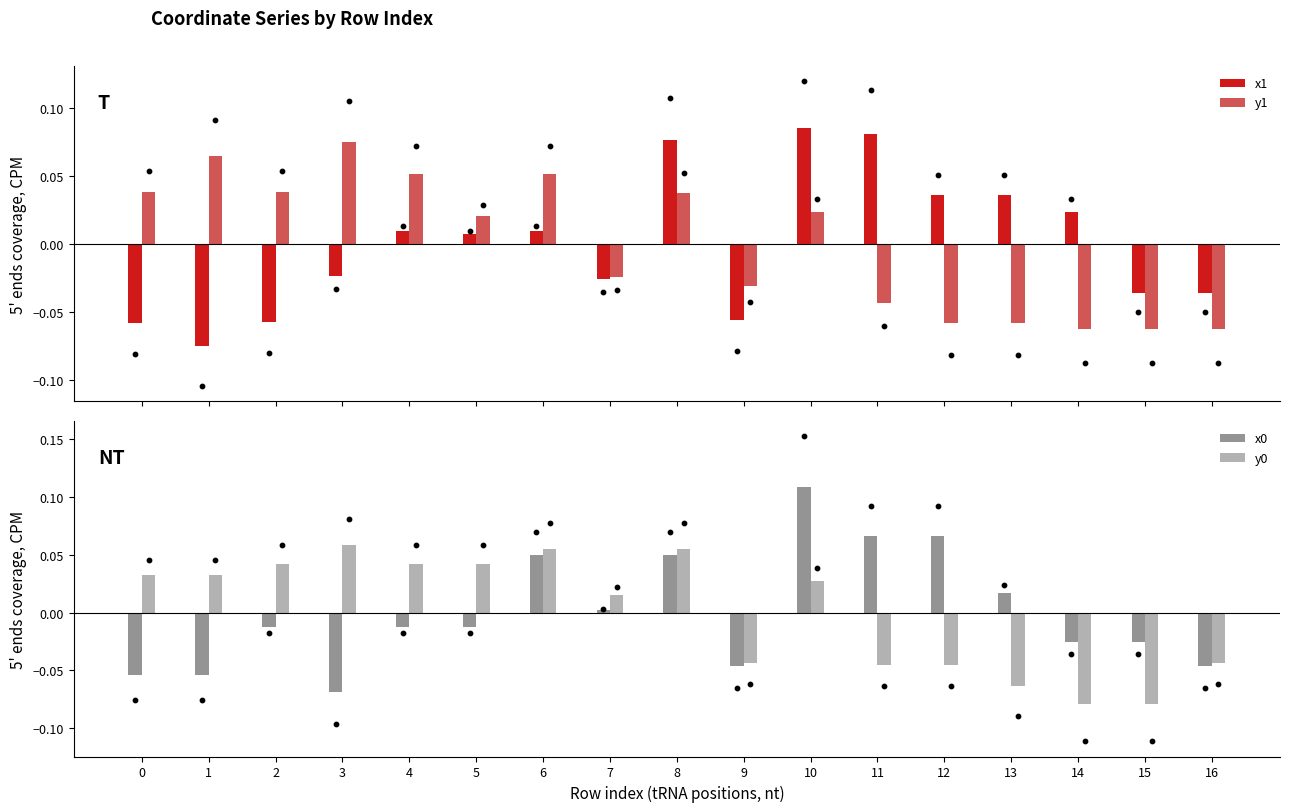

What is the total value across all series at 6?

0.2